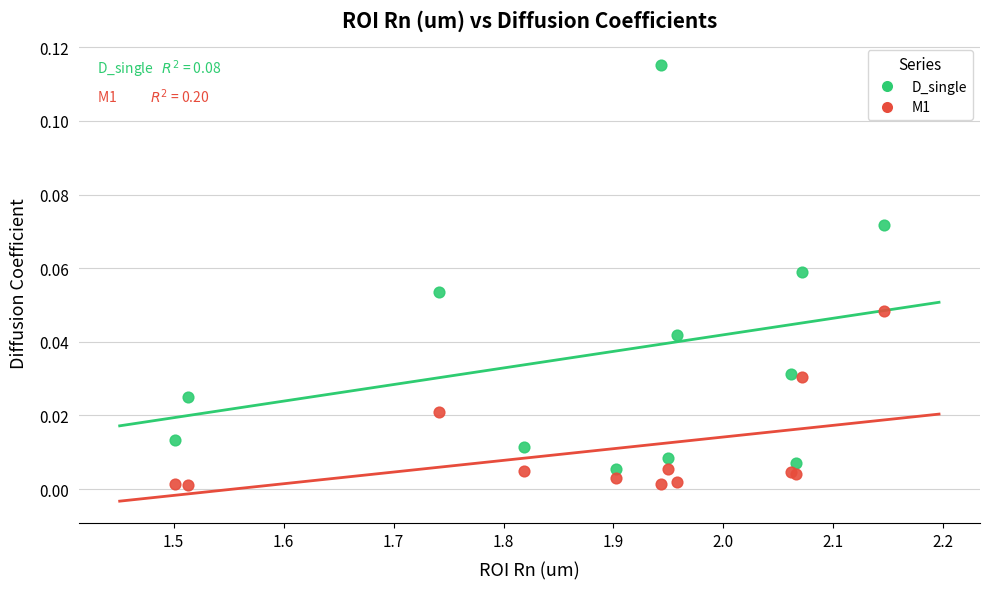

Which series contains the highest Y value?

D_single